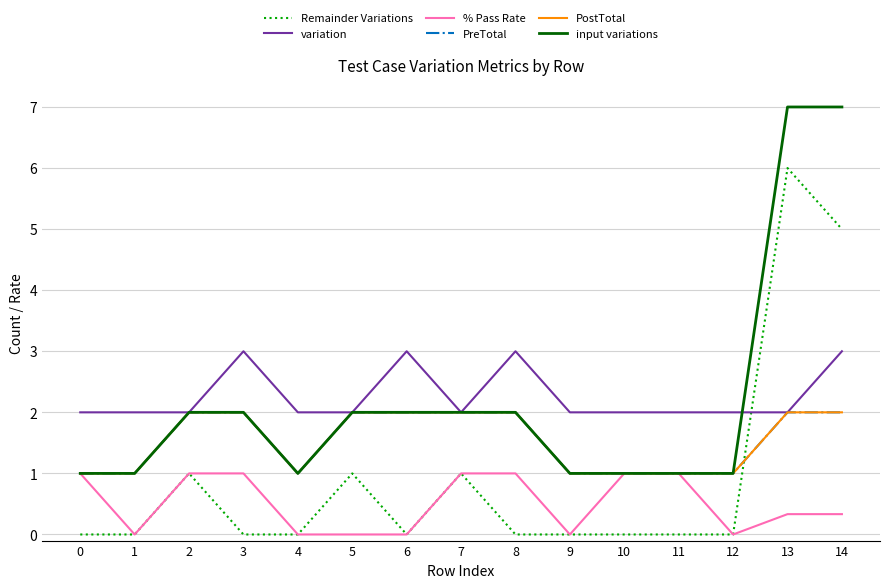

How many PreTotal values are between 1 and 2?

15